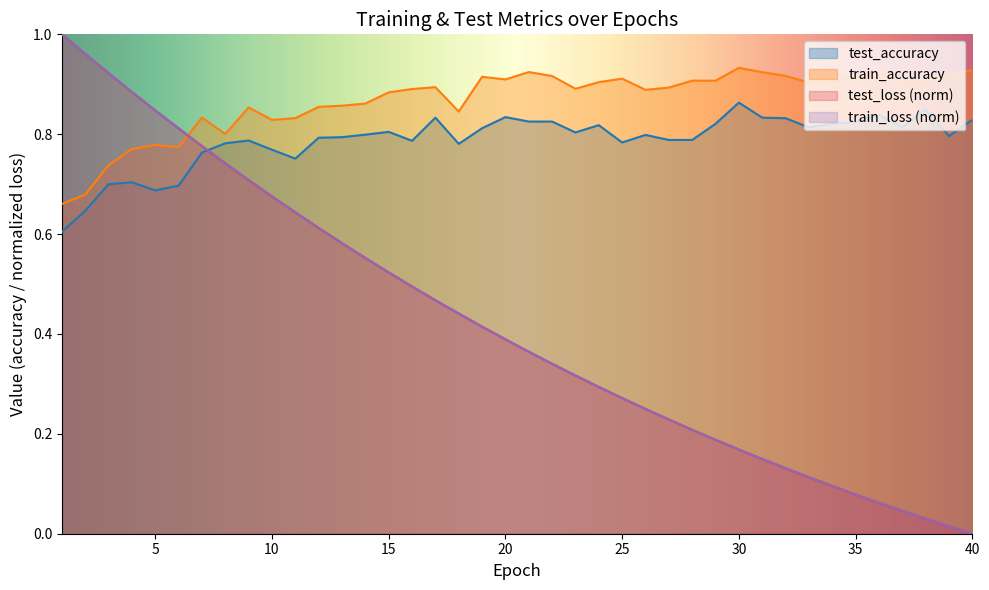

At which category does test_accuracy reach its first local valley?

5